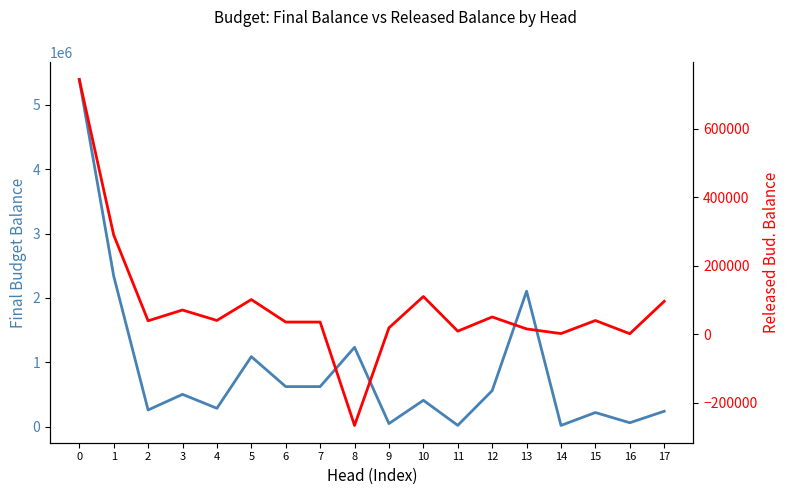

Rank the series at 8 from lowest to highest value.

Released Bud. Balance, Final Budget Balance